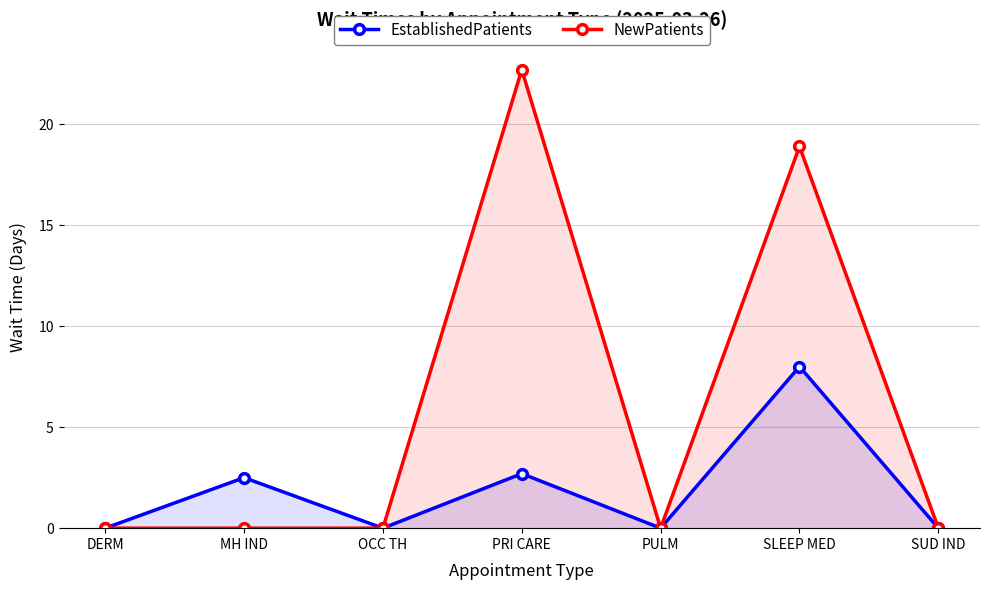

True or false: NewPatients has a value of -10.6 at MH IND.

False